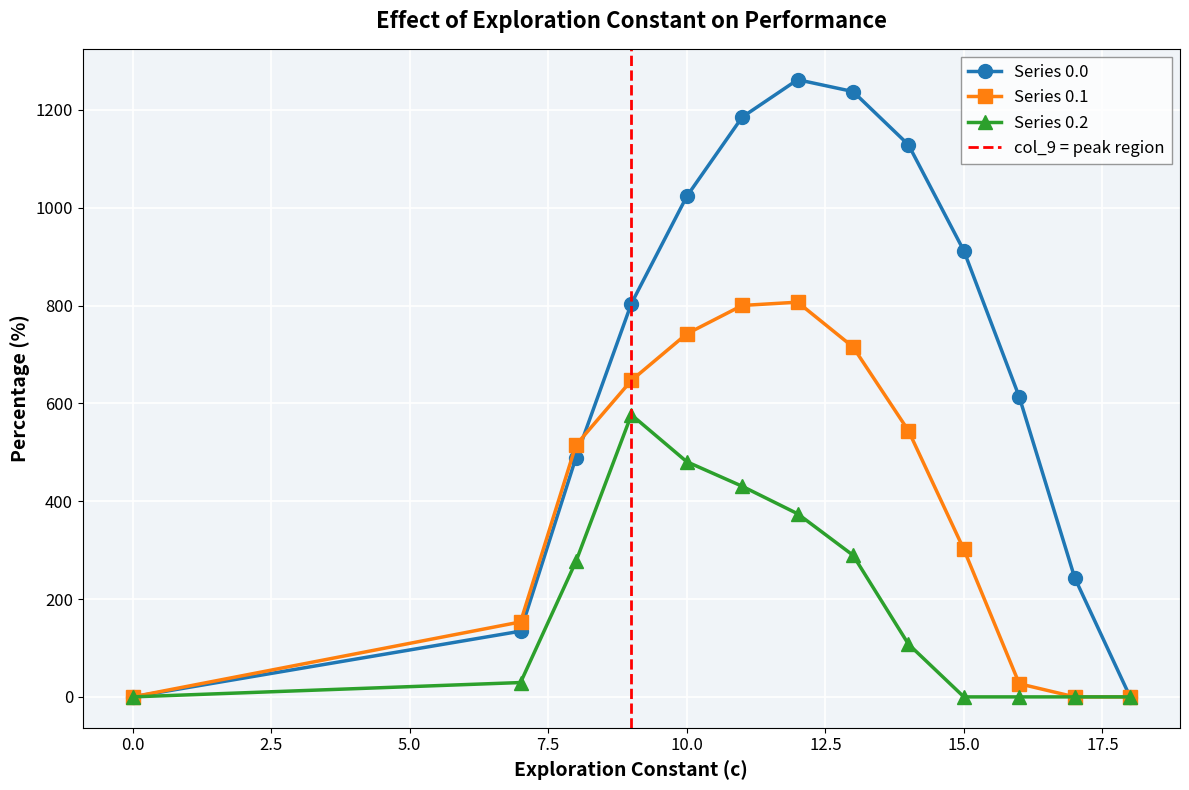

True or false: Series 0.2 and Series 0.0 intersect in this chart.

False